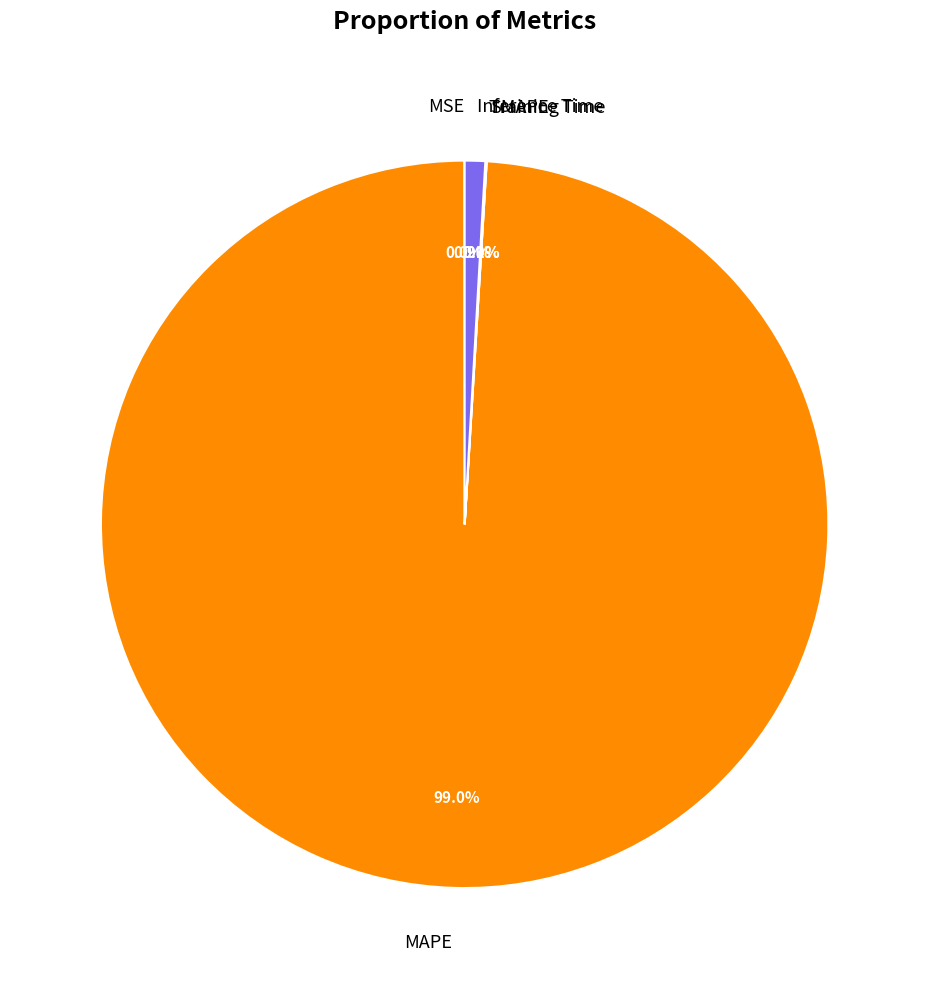

Which slice is the largest?

MAPE